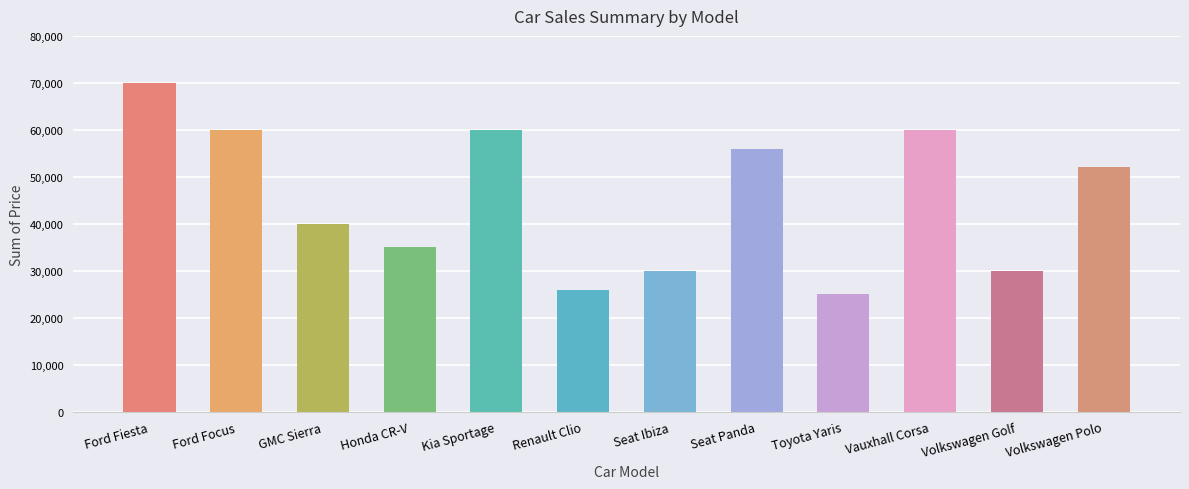

What is the maximum value shown in the chart?

70000